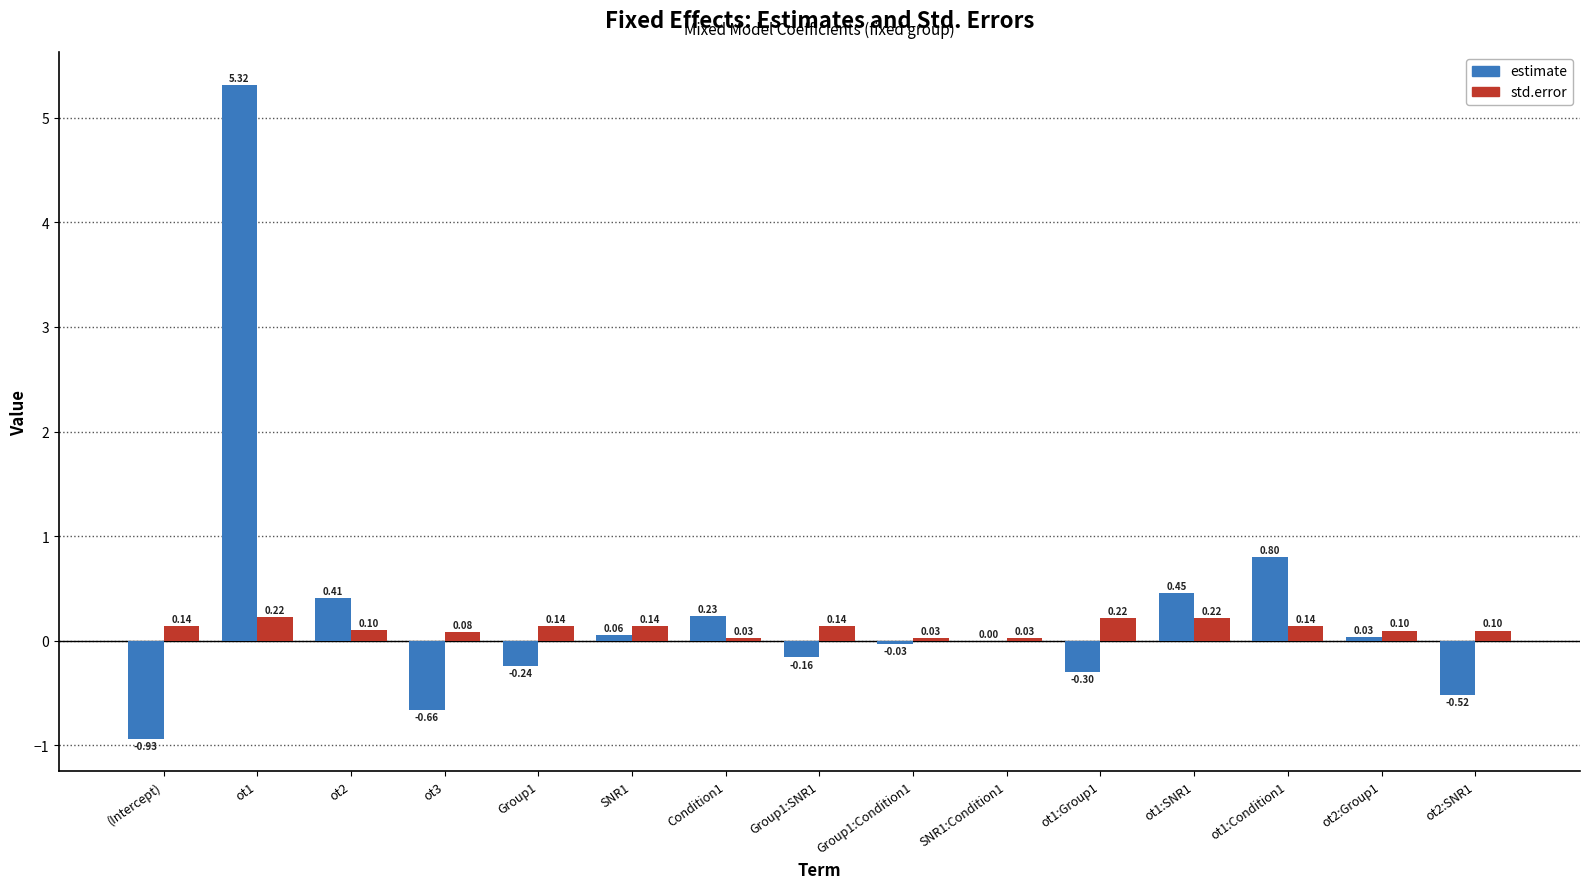

True or false: estimate has a value of -0.3 at ot1:Group1.

True